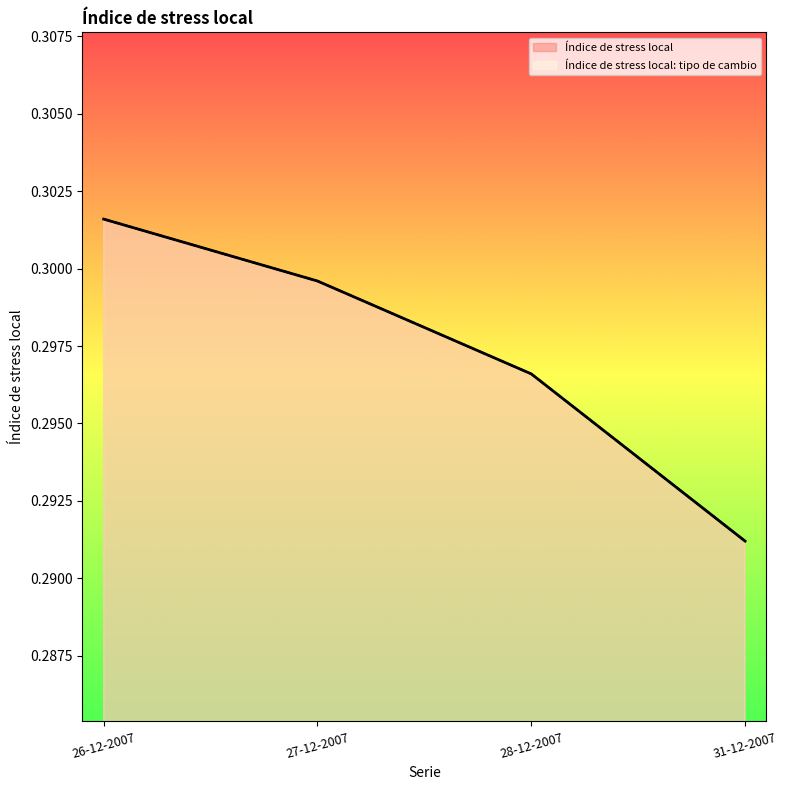

At which category is the sum across all series the highest?

26-12-2007